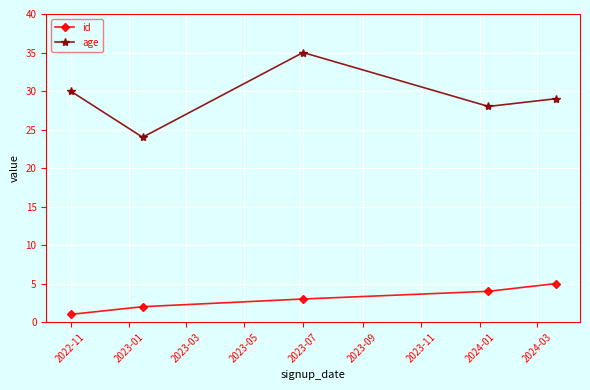

Reading left to right, transcribe all the data shown in this chart.

id: 1	2	3	4	5
age: 30	24	35	28	29